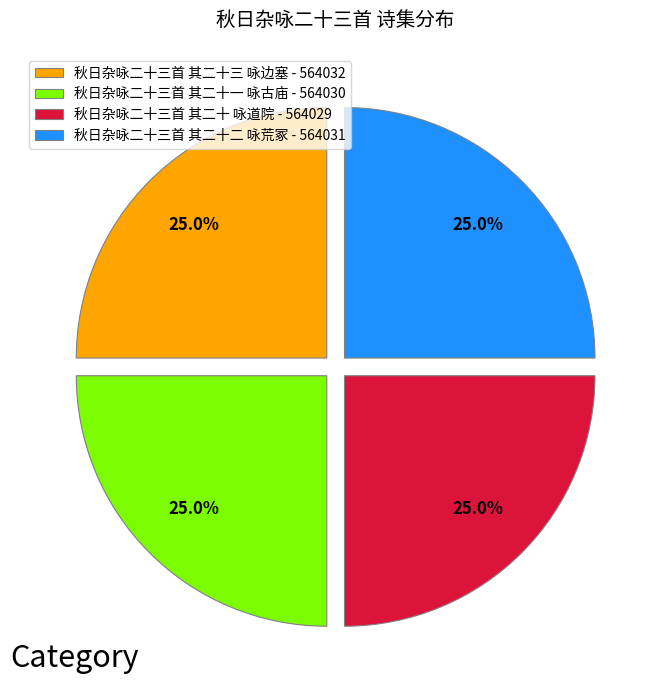

Approximately how many times larger is the value at 秋日杂咏二十三首 其二十 咏道院 compared to 秋日杂咏二十三首 其二十二 咏荒冢?

1.0